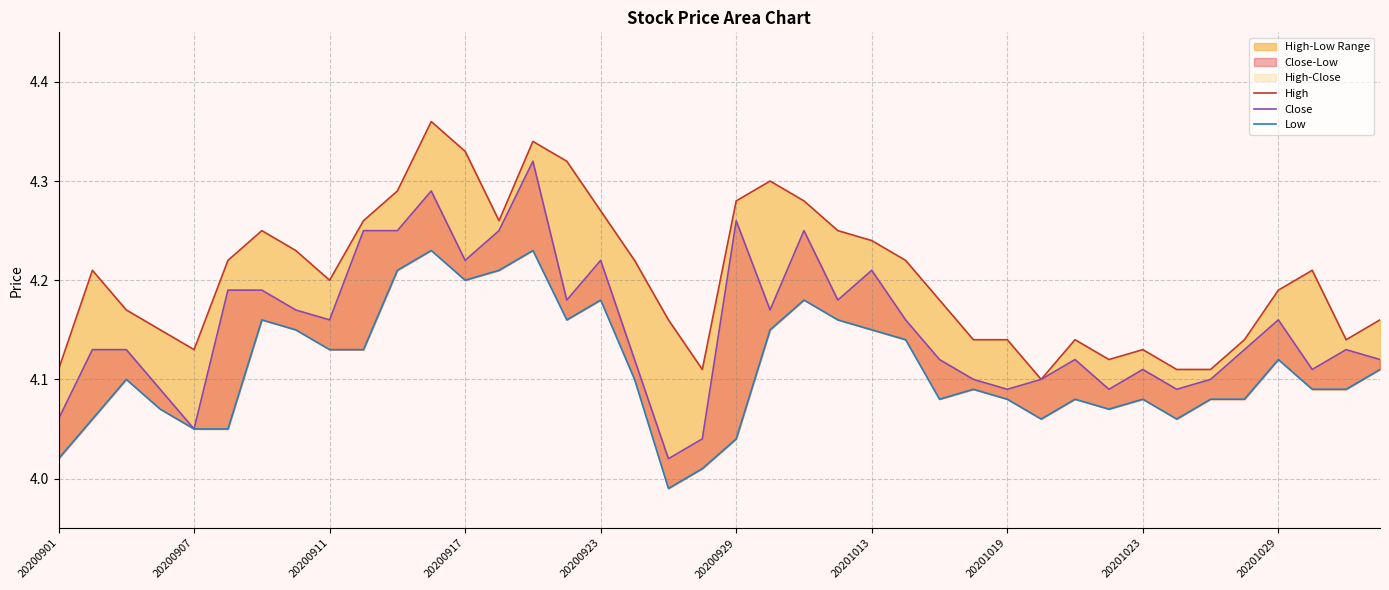

At how many categories does at least one series exceed 4?

40